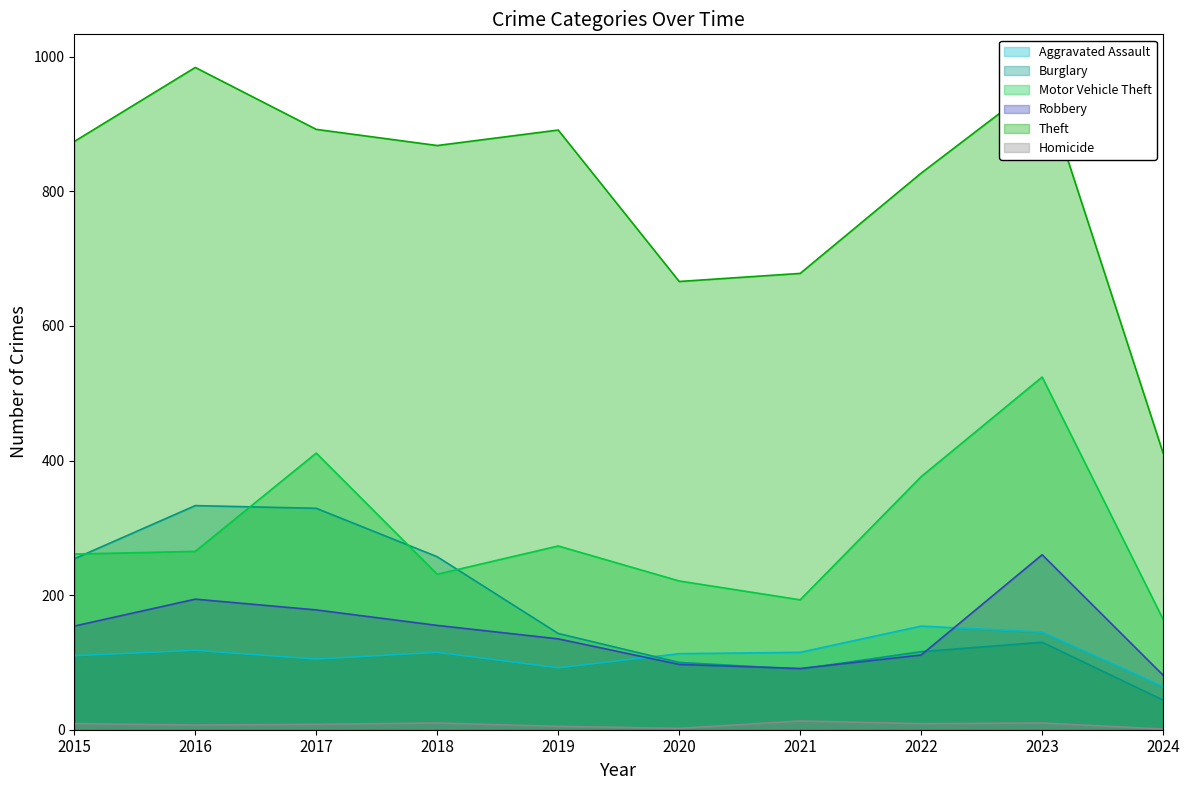

At which category does Motor Vehicle Theft reach its first local peak?

2017